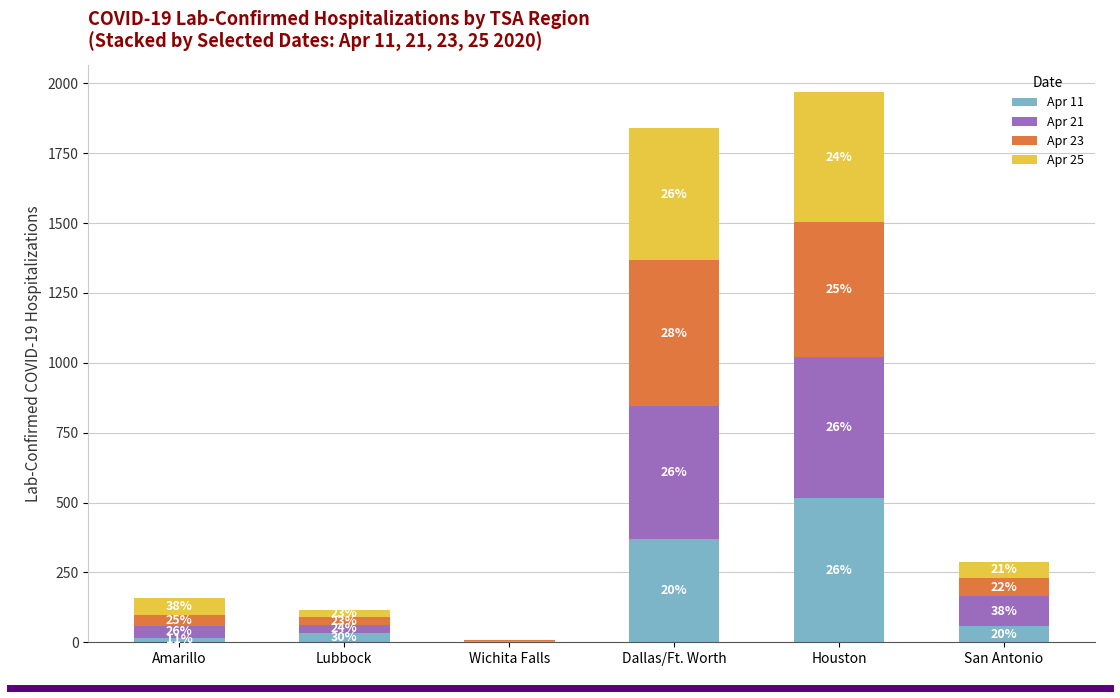

Are the bars horizontal?

No